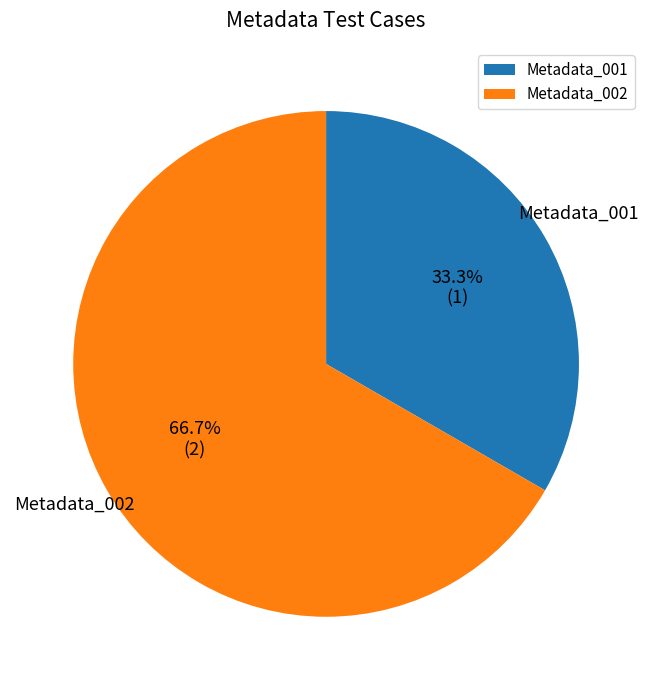

To the nearest percent, what percentage of the pie is Metadata_001?

33%